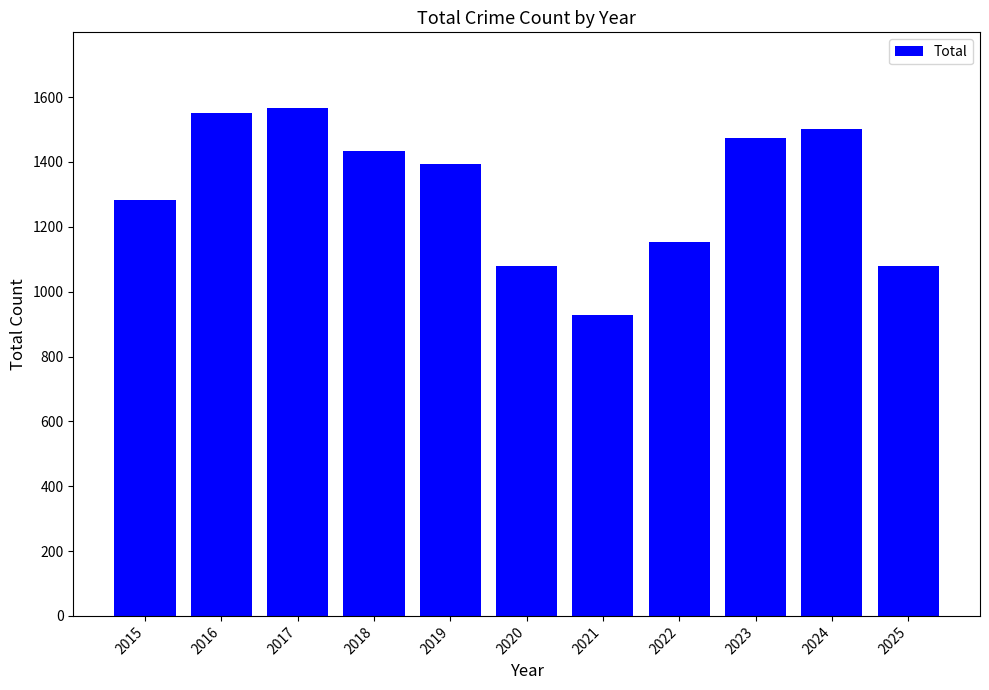

What is the average value?

1313